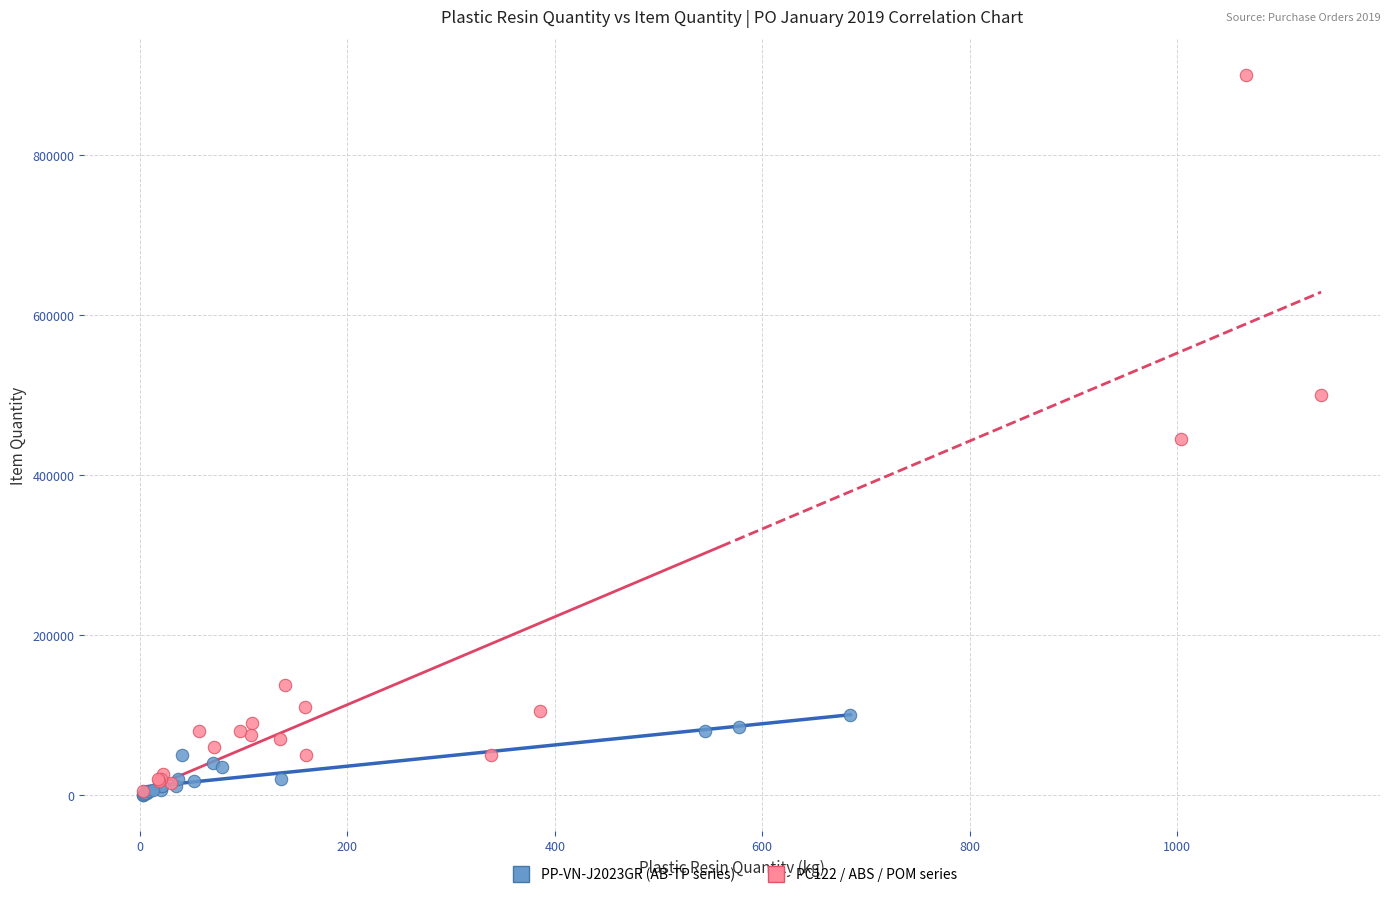

What are all the series names shown in the legend?

PP-VN-J2023GR (AB-TP series), PC122 / ABS / POM series